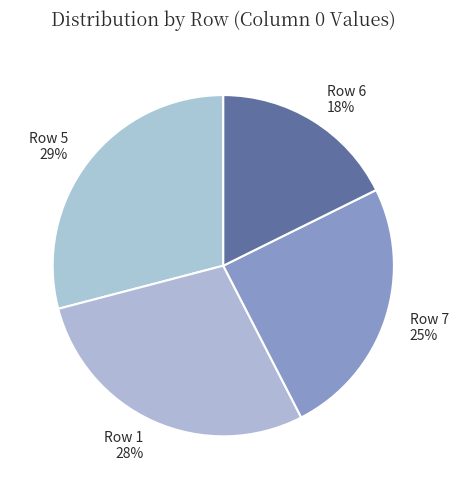

Is there a majority slice in this chart?

No